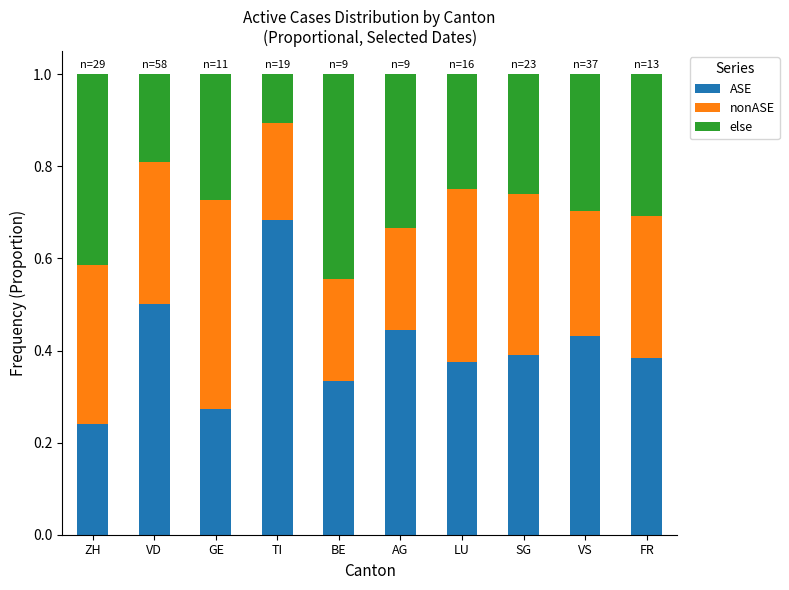

What is the sum of the ASE values at LU and VS?

0.8